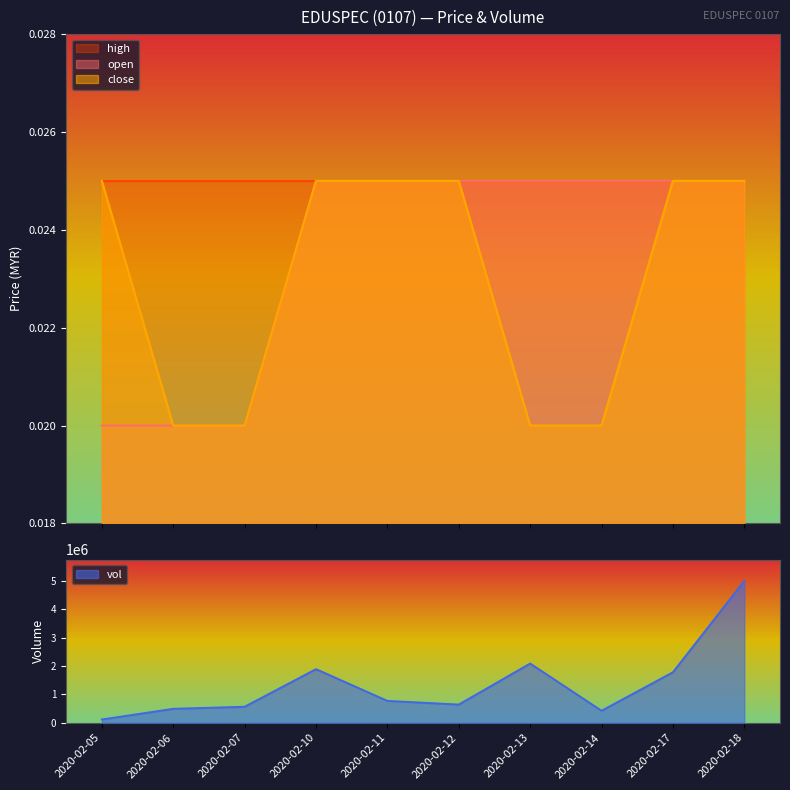

What is the average value of the vol series?

1375320